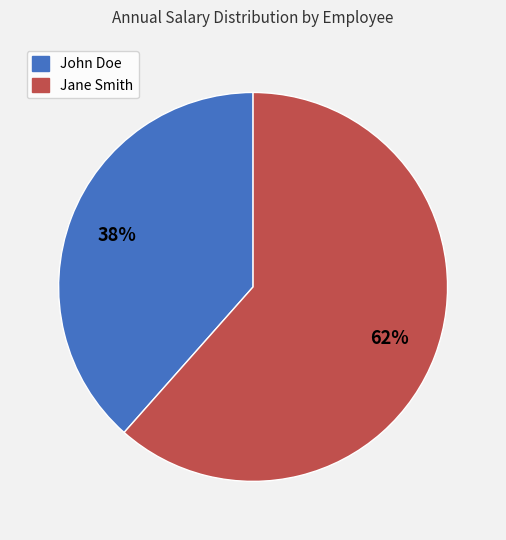

To the nearest percent, what is the combined percentage of Jane Smith and John Doe?

100%